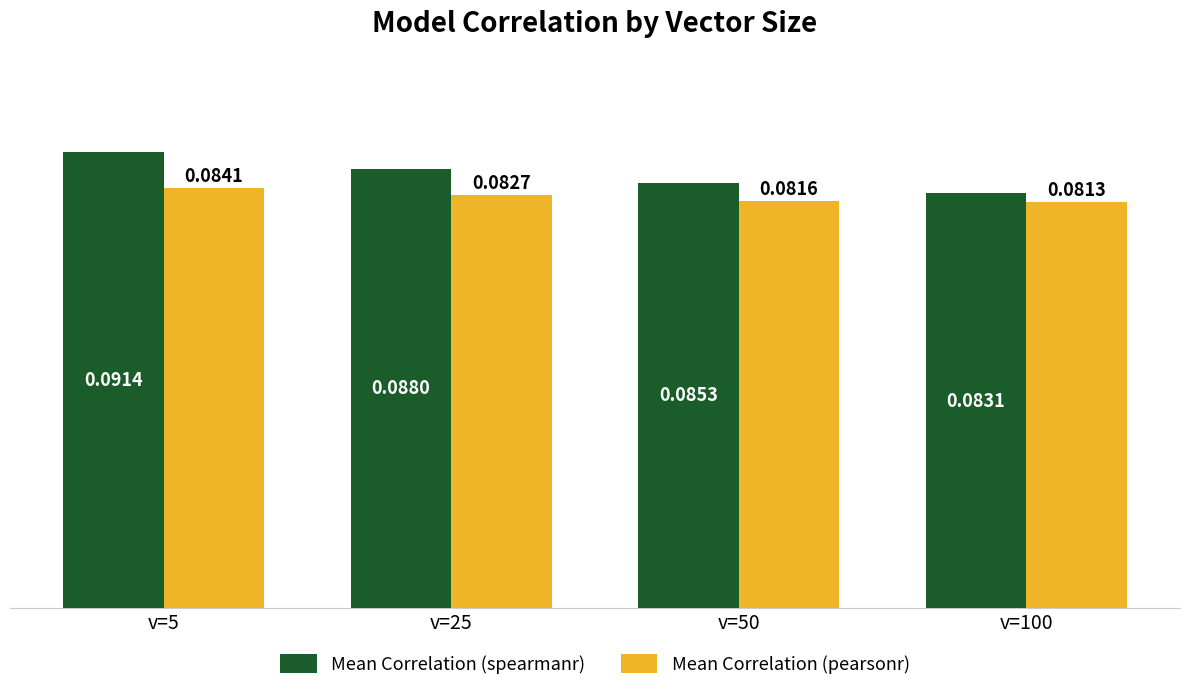

Which series has the largest total across all categories?

Mean Correlation (spearmanr)